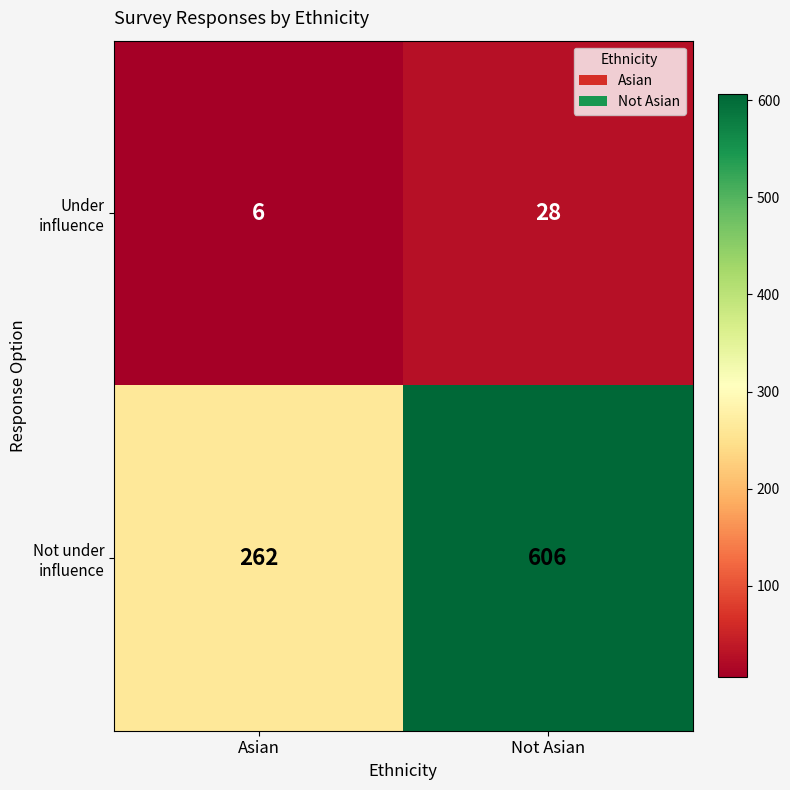

Rank the series at Asian from lowest to highest value.

Under influence, Not under influence